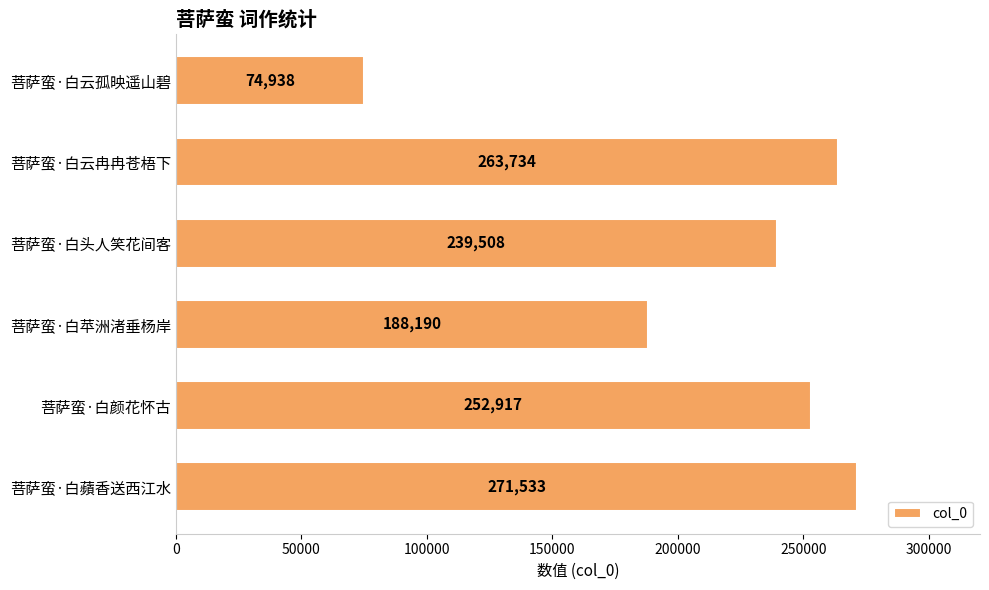

Which category has the lowest value across all series?

菩萨蛮·白云孤映遥山碧